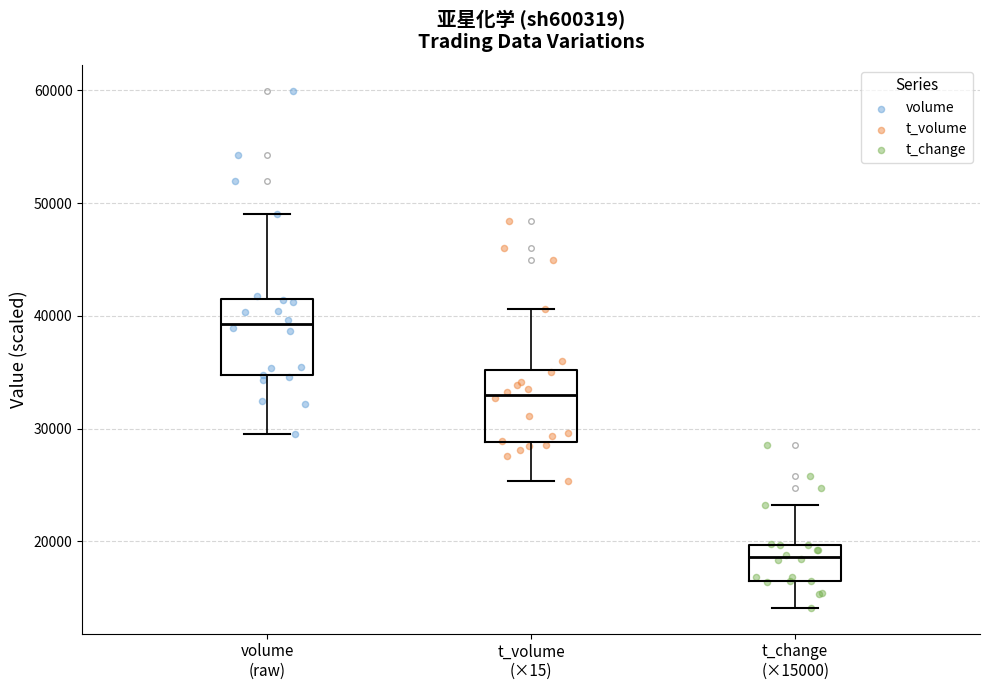

Reading left to right, transcribe this box plot: for each box, give where its median line is, the range the box spans, and where its two whiskers end, as read against the y-axis. The values are not printed on the chart, so give them approximately, as read against the axis.

volume (raw): median 39000, box 35000 to 41000, whiskers 30000 to 49000
t_volume (×15): median 33000, box 29000 to 35000, whiskers 25000 to 41000
t_change (×15000): median 19000, box 17000 to 20000, whiskers 14000 to 23000